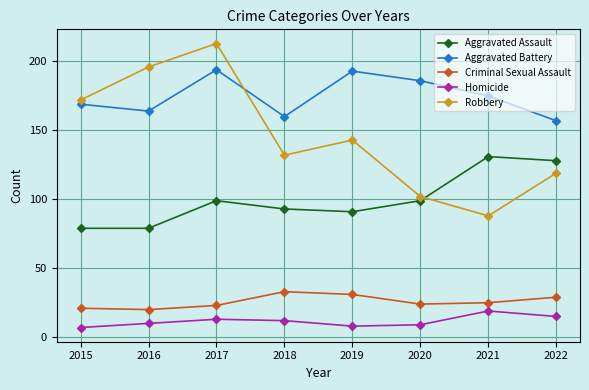

List the series in order of their peak value, lowest first.

Homicide, Criminal Sexual Assault, Aggravated Assault, Aggravated Battery, Robbery